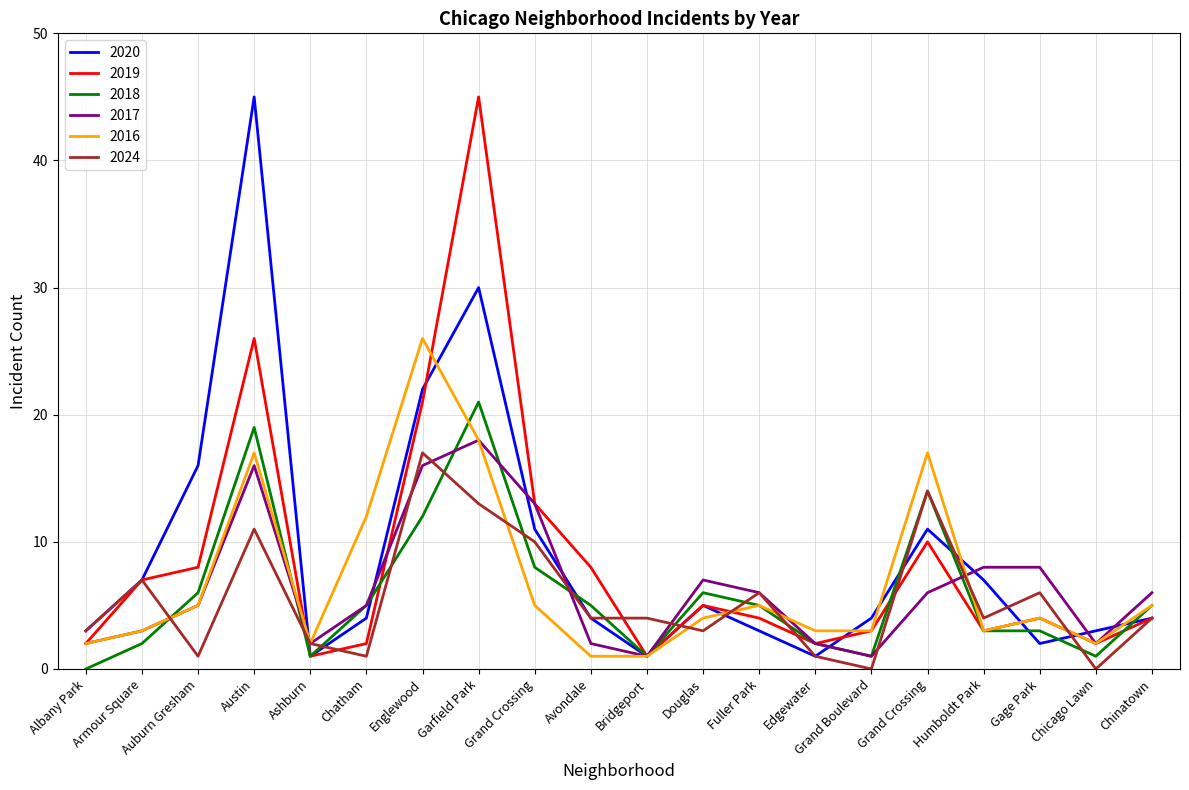

How many interior local valleys does the 2019 series have?

5